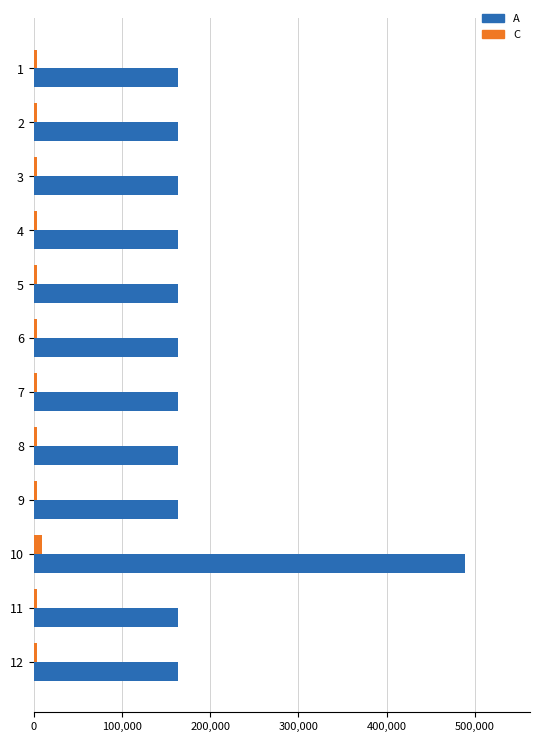

What is the sum of all A values?

2282000